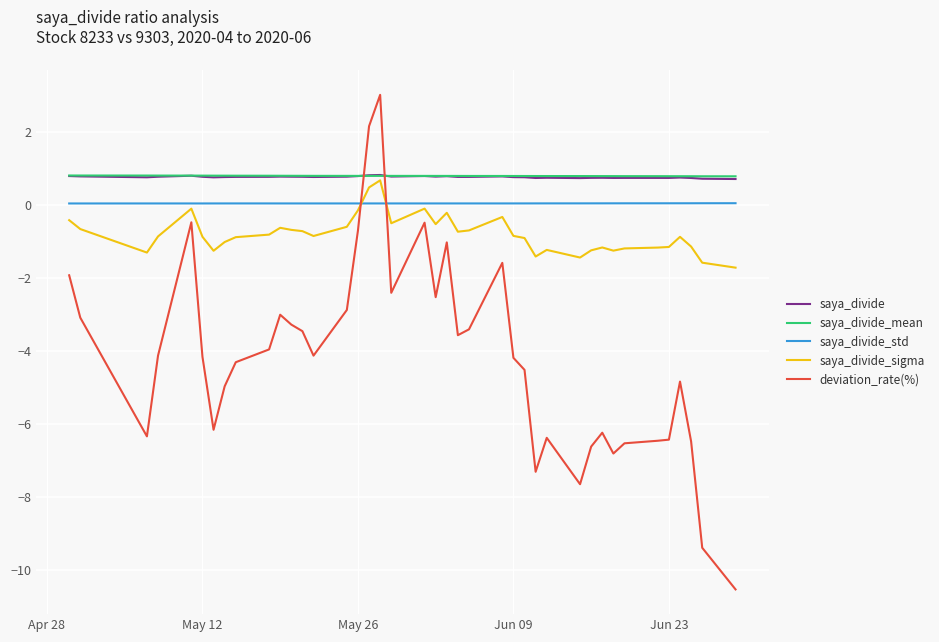

How many values in saya_divide_sigma are above zero?

2